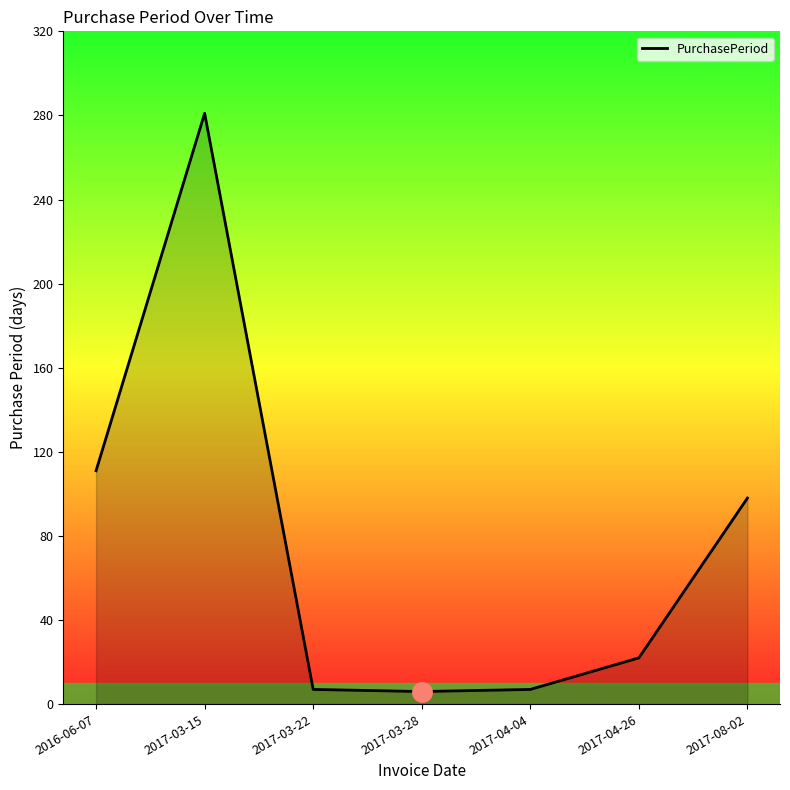

How many lines are shown in the chart?

1